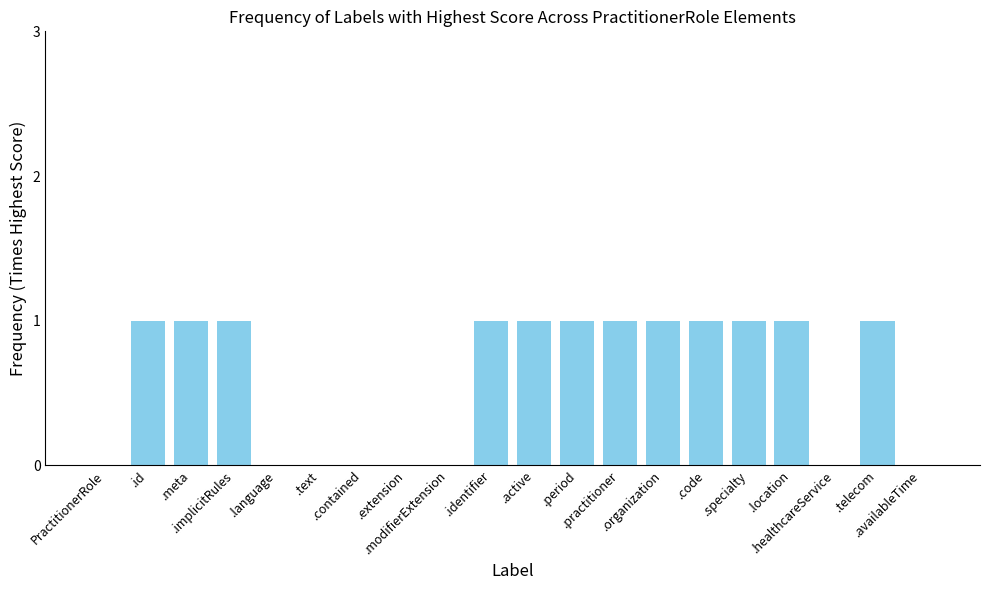

Are the bars horizontal?

No